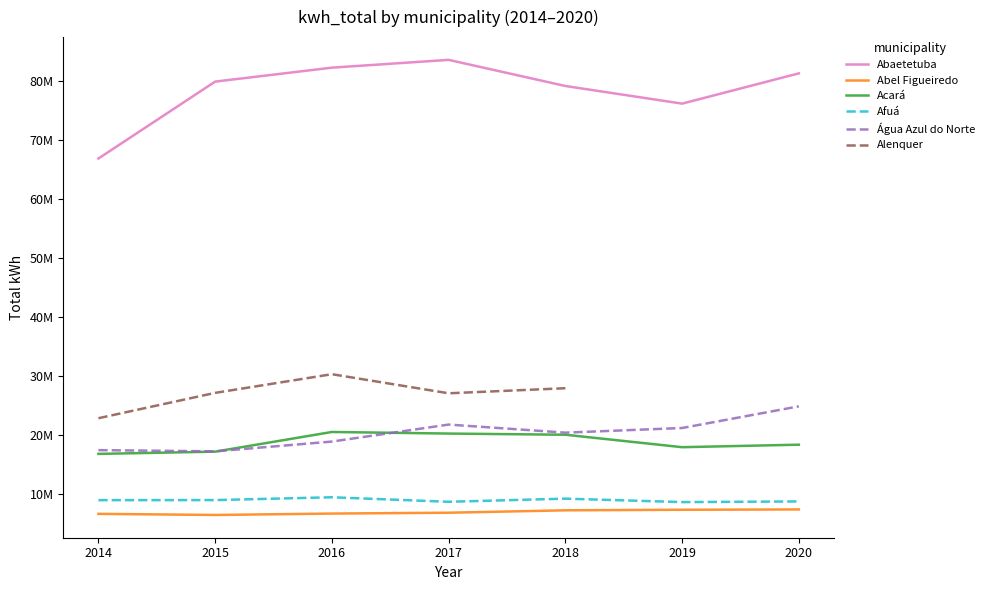

List the labels in order of Abaetetuba value, largest first.

2017, 2016, 2020, 2015, 2018, 2019, 2014